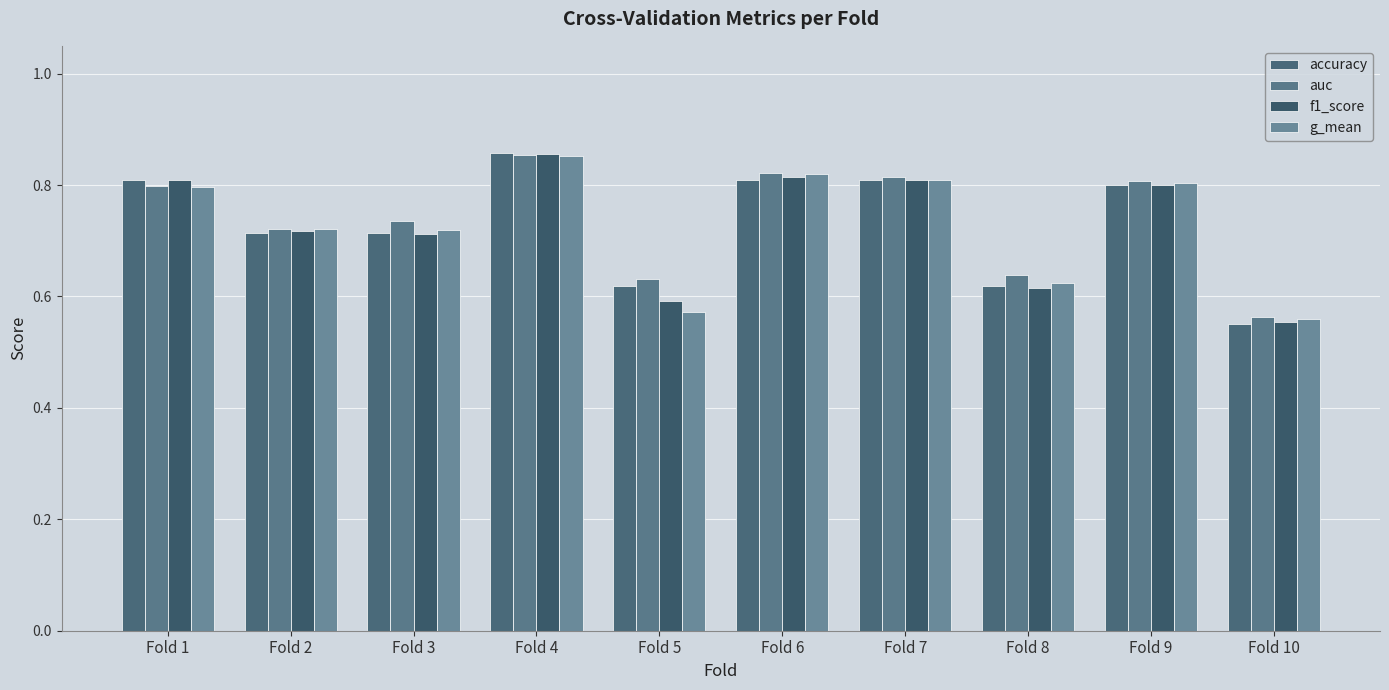

What is the total value across all series at Fold 2?

2.9